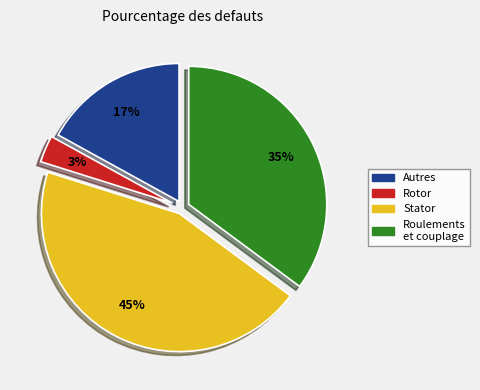

Is there any slice that represents more than half of the pie?

No